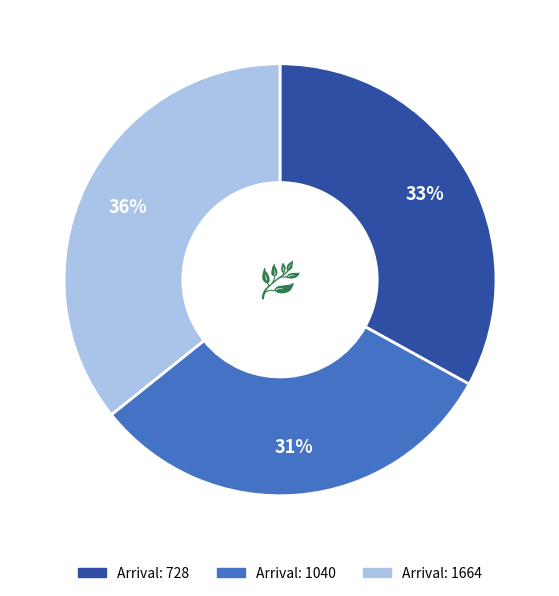

Is there any slice that represents more than half of the pie?

No